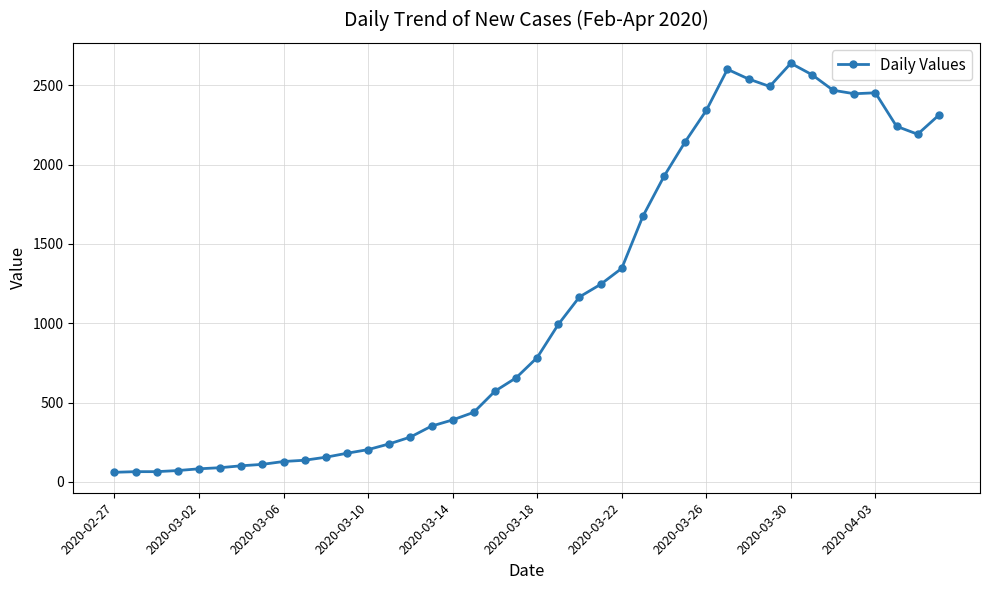

What is the difference between the second highest and minimum values?

2539